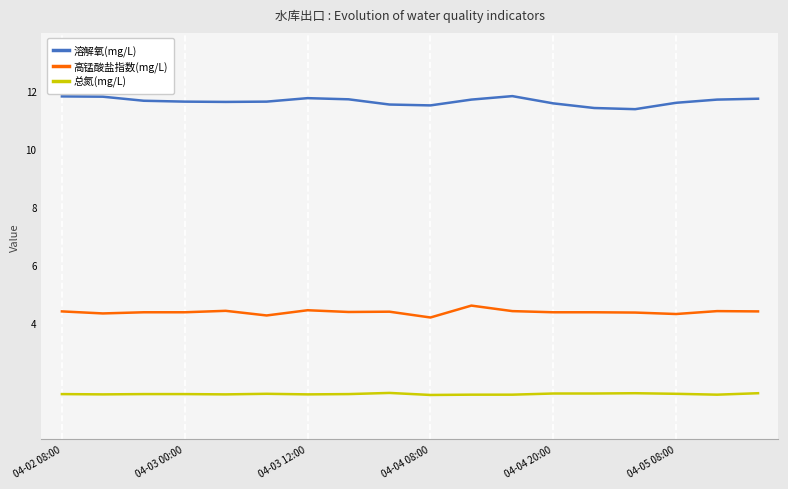

List the series in order of their peak value, highest first.

溶解氧(mg/L), 高锰酸盐指数(mg/L), 总氮(mg/L)